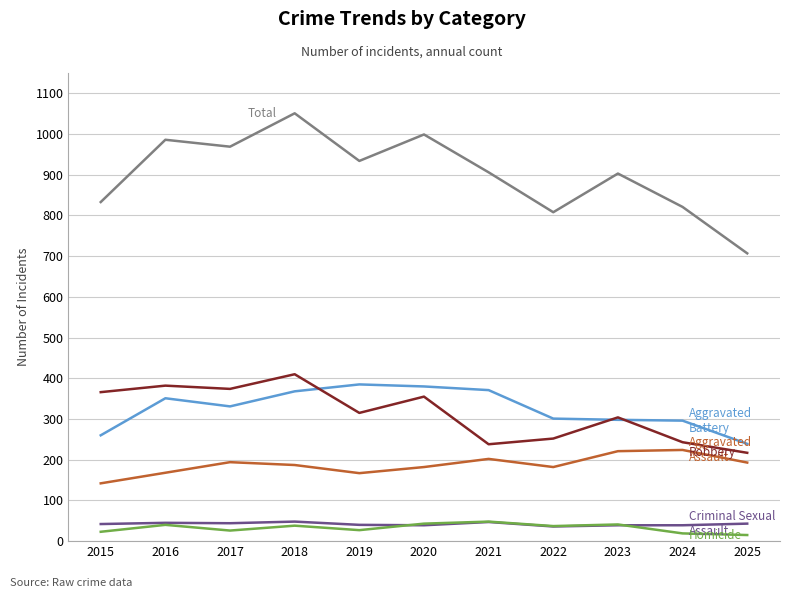

At which category is the sum across all series the highest?

2018